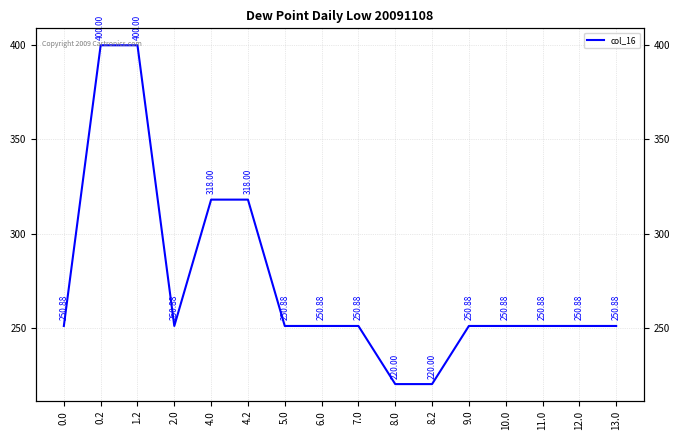

How many series are shown in this chart?

1